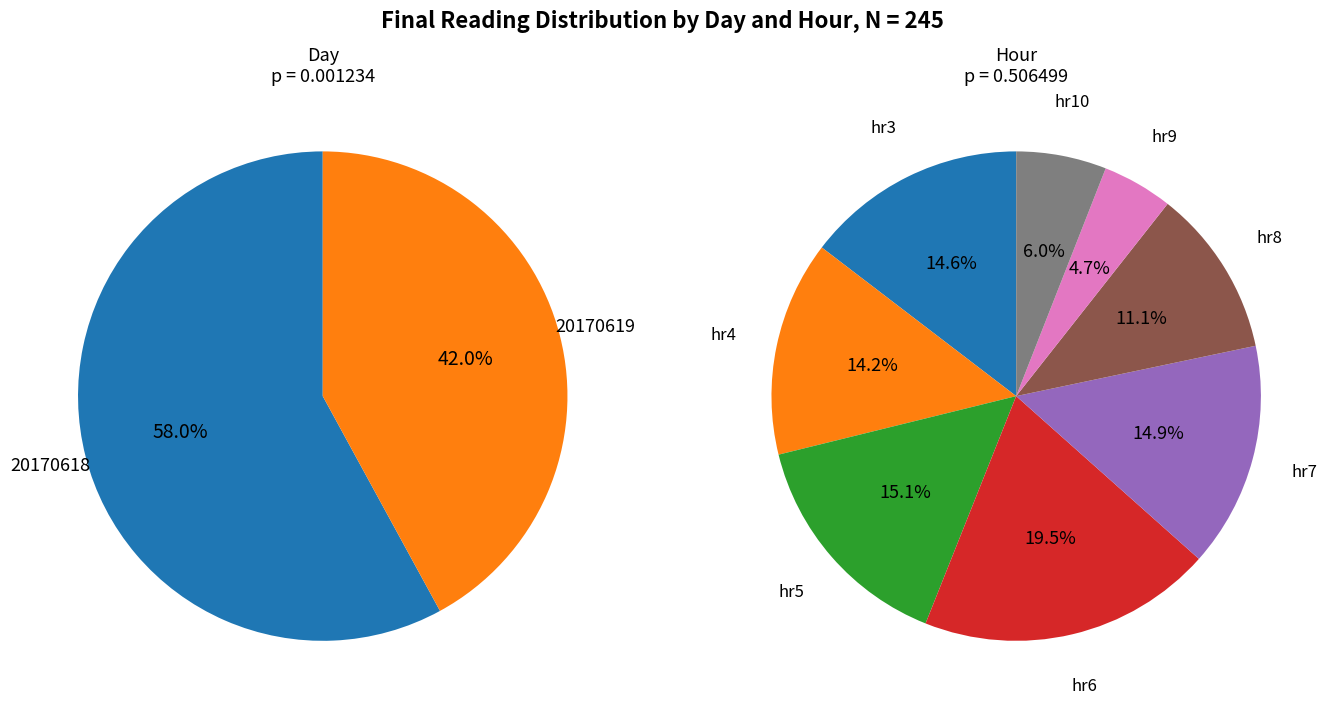

Between 5 and 0, which is larger?

5